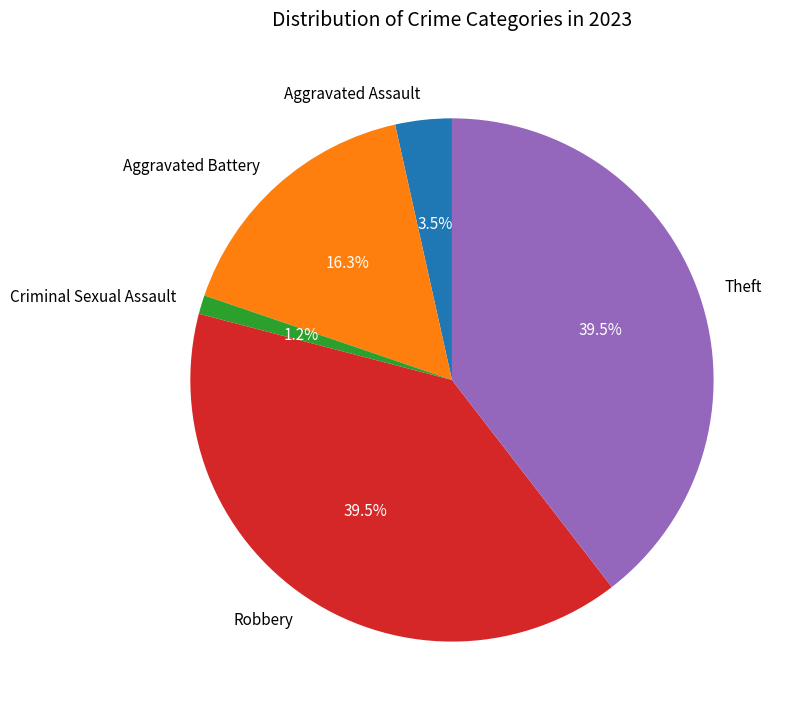

What portion of the pie excludes Aggravated Assault?

96.5%